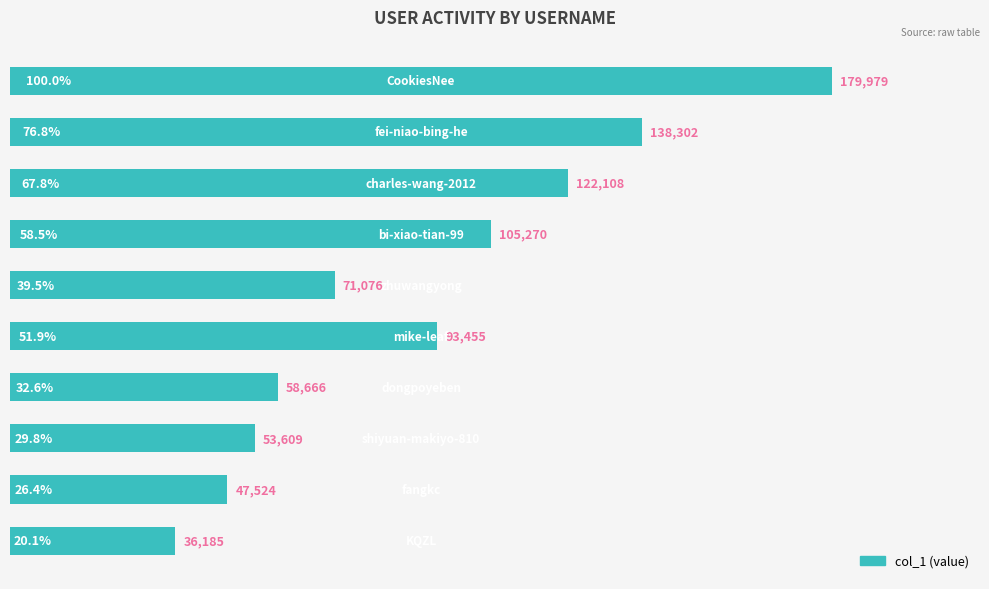

Reading bottom to top, what are all the values shown in this chart?

36185	47524	53609	58666	93455	71076	105270	122108	138302	179979